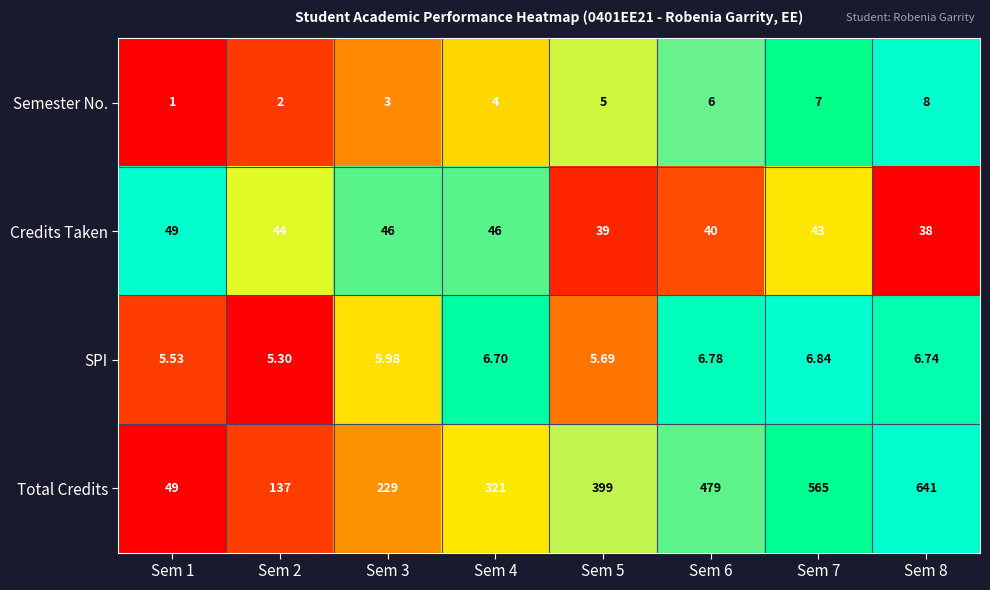

Which series has the largest range (max minus min)?

Total Credits